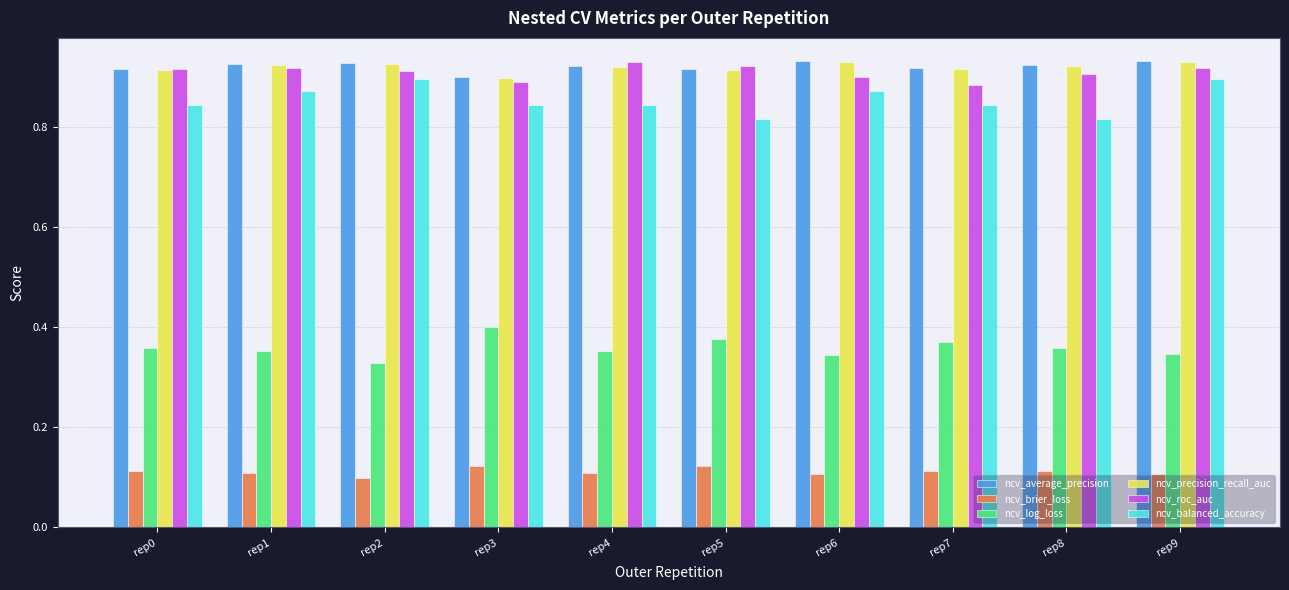

The value of ncv_balanced_accuracy at rep9 is 0.5. True or false?

False